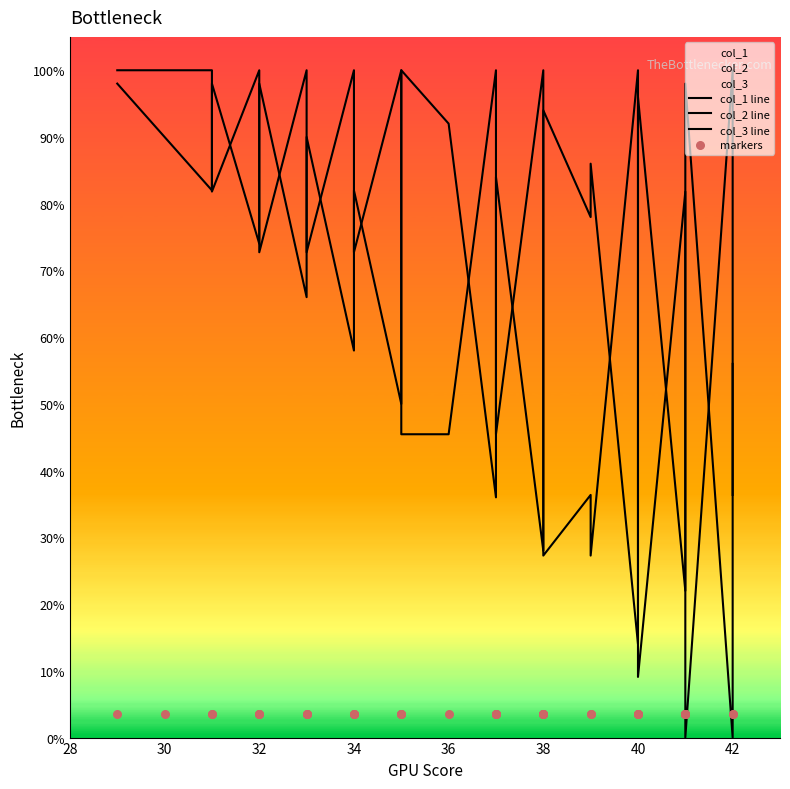

At how many categories does at least one series exceed 87?

20